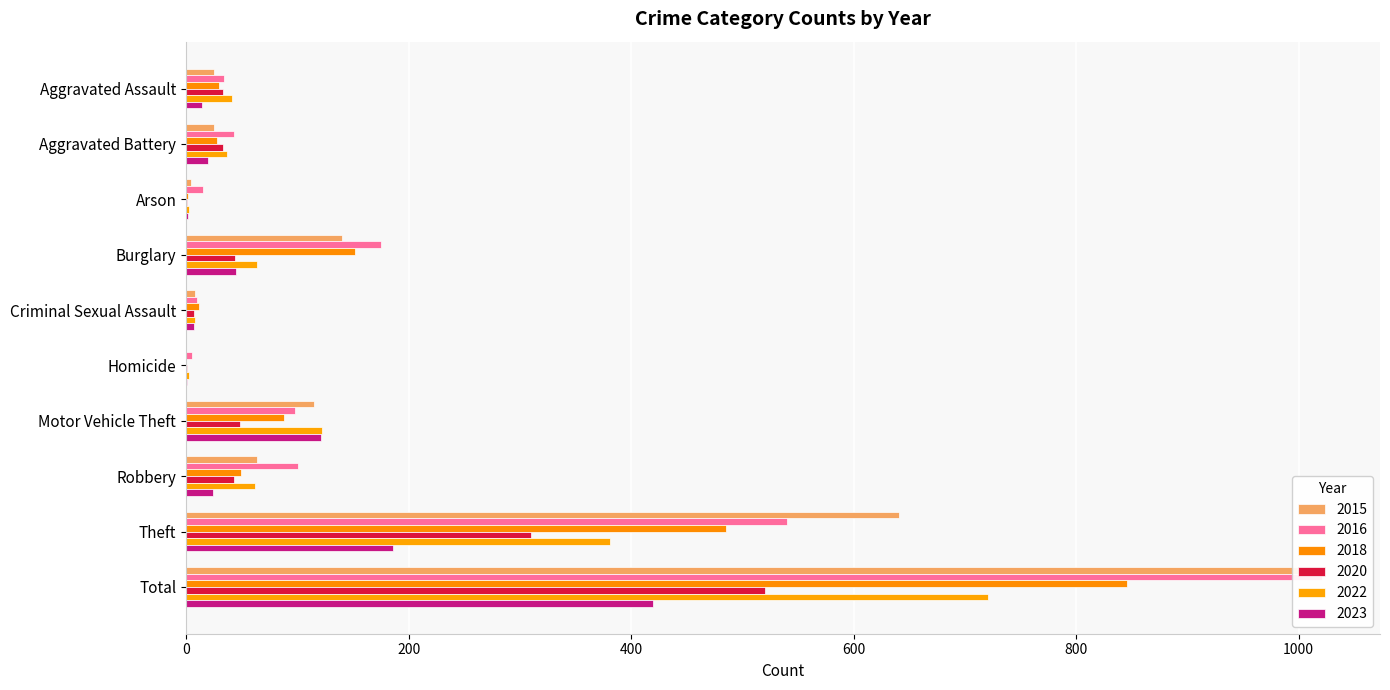

What is the sum of all 2016 values?

2042